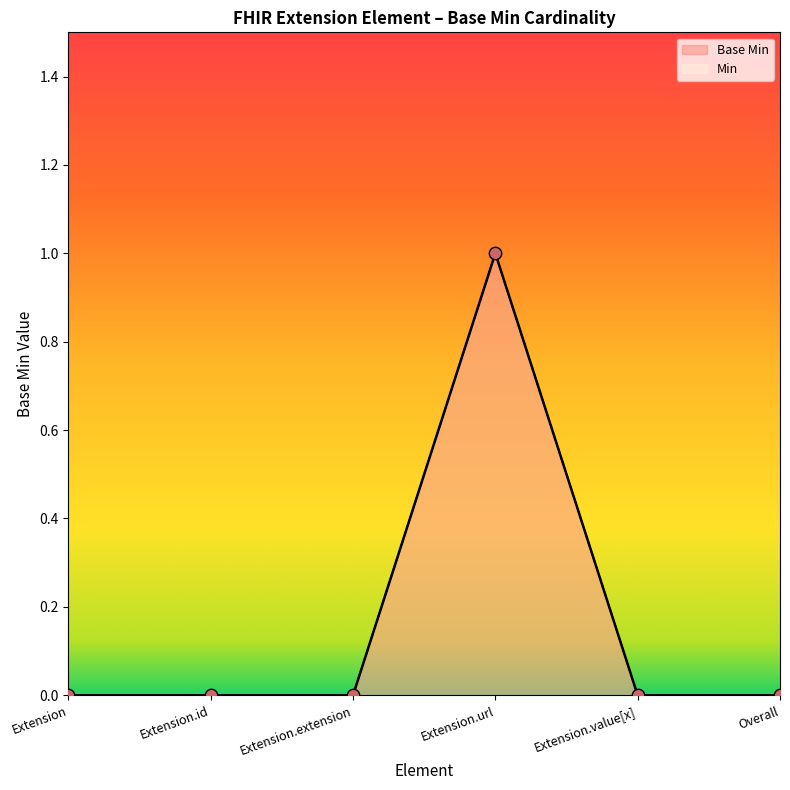

Which has a higher value, Extension.url or Overall?

Extension.url